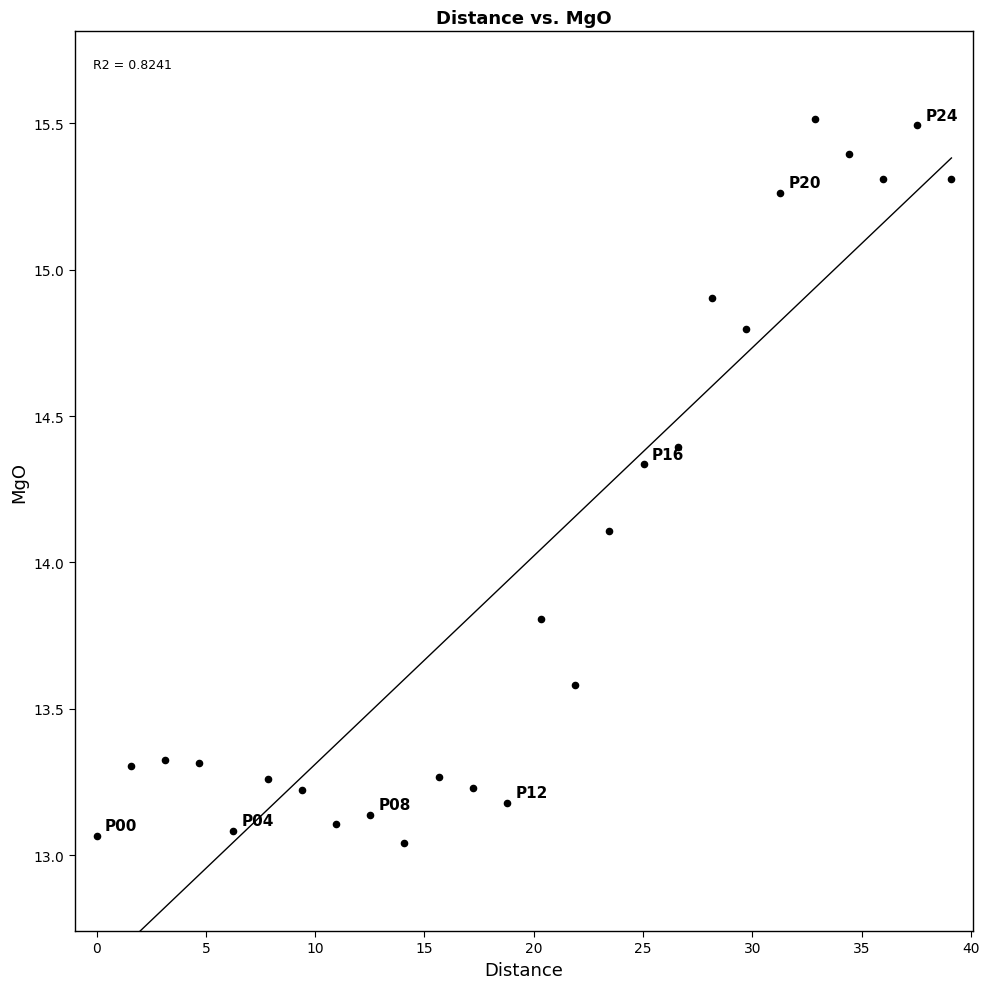

What Y value in the scatter plot is closest to 14?

14.1